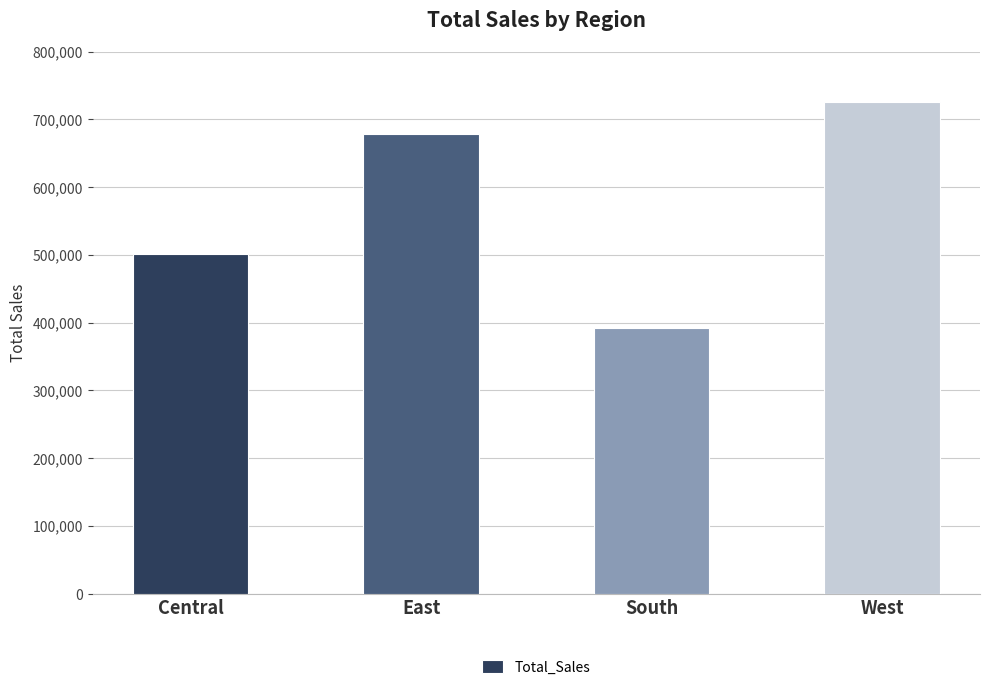

Which category has the highest value across all series?

West